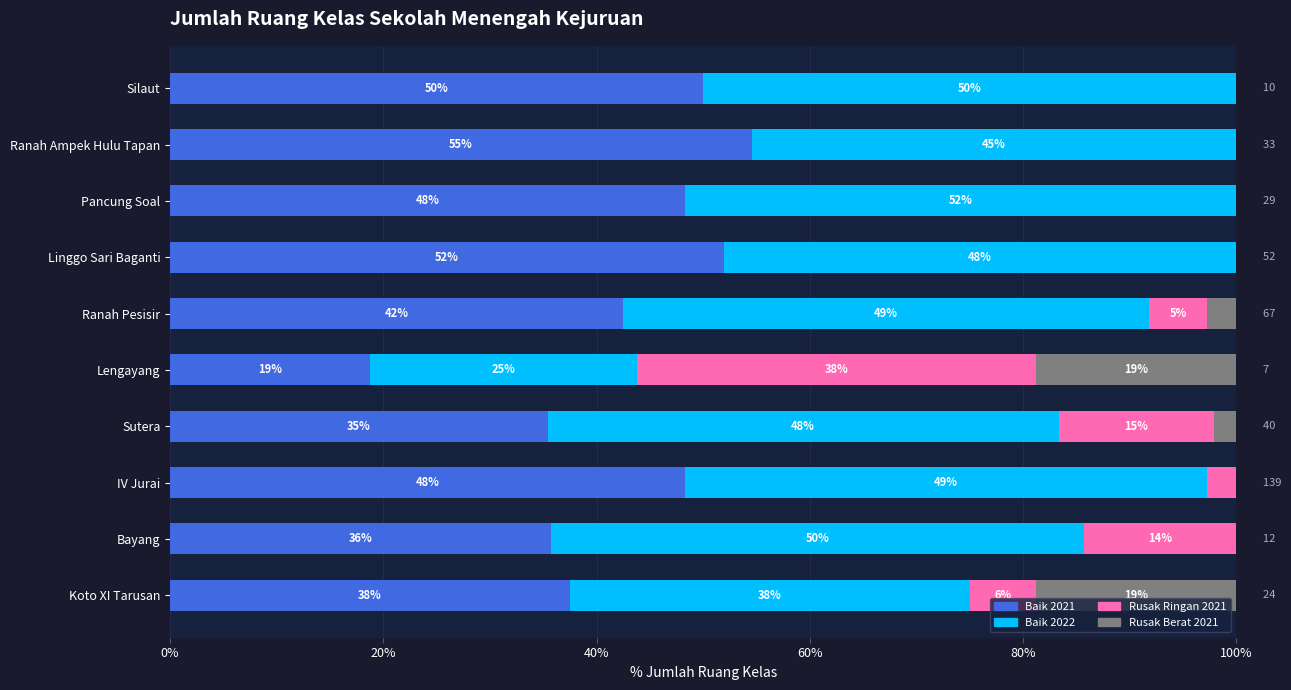

What are all the series names shown in the legend?

Baik 2021, Baik 2022, Rusak Ringan 2021, Rusak Berat 2021